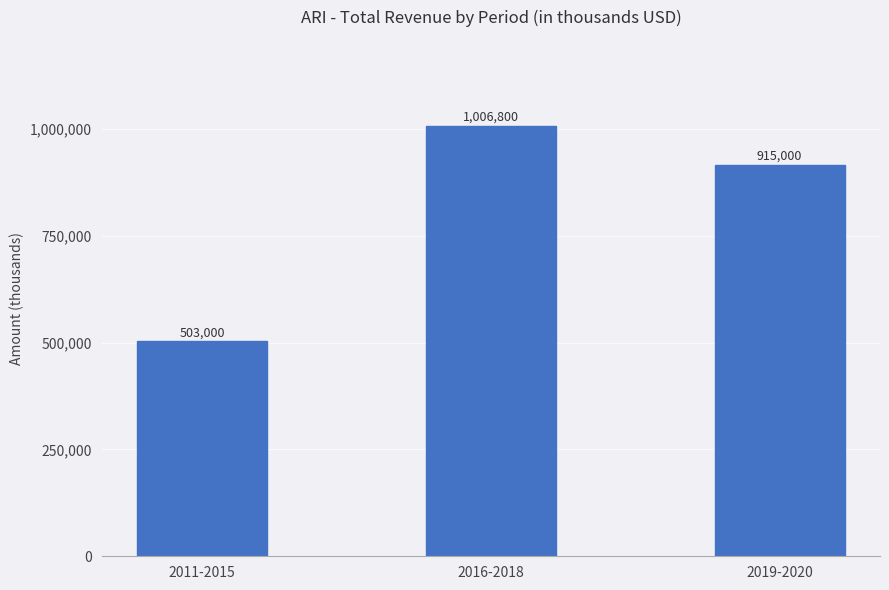

Where does the data first go above 915000?

2016-2018